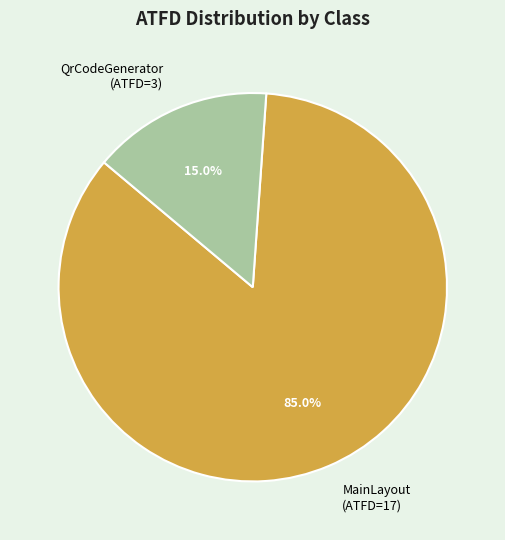

To the nearest percent, what is the difference between the largest and smallest slice percentages?

70%